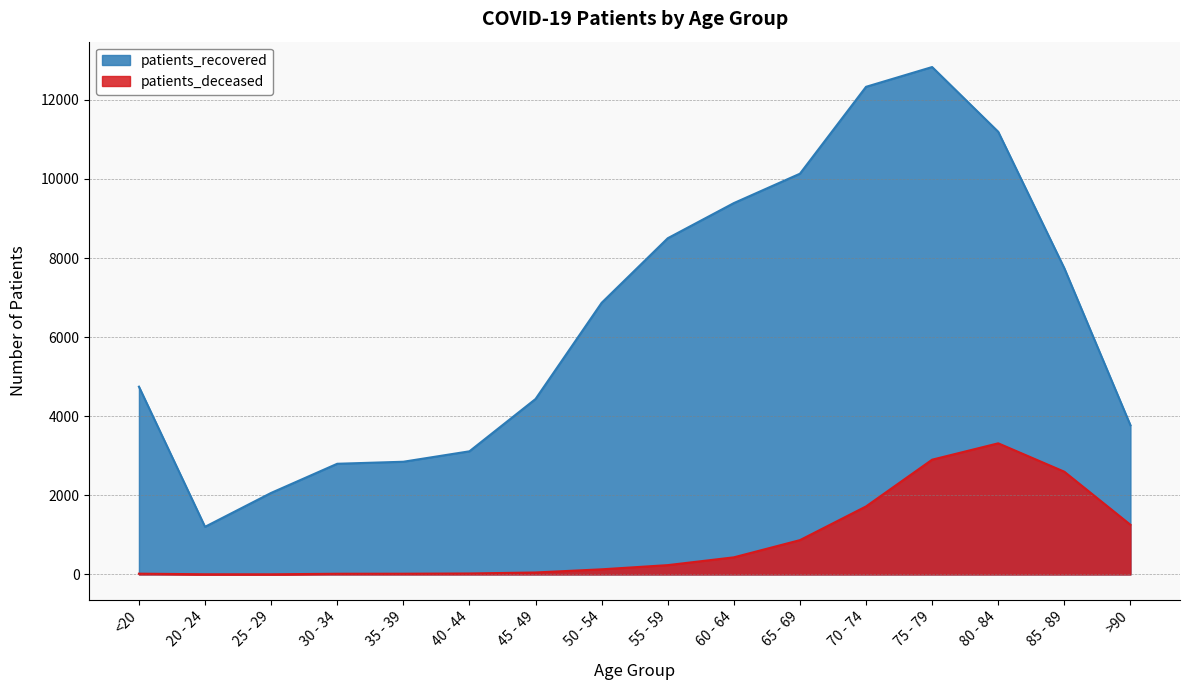

The patients_recovered series shows 8500 at 55 - 59. True or false?

True